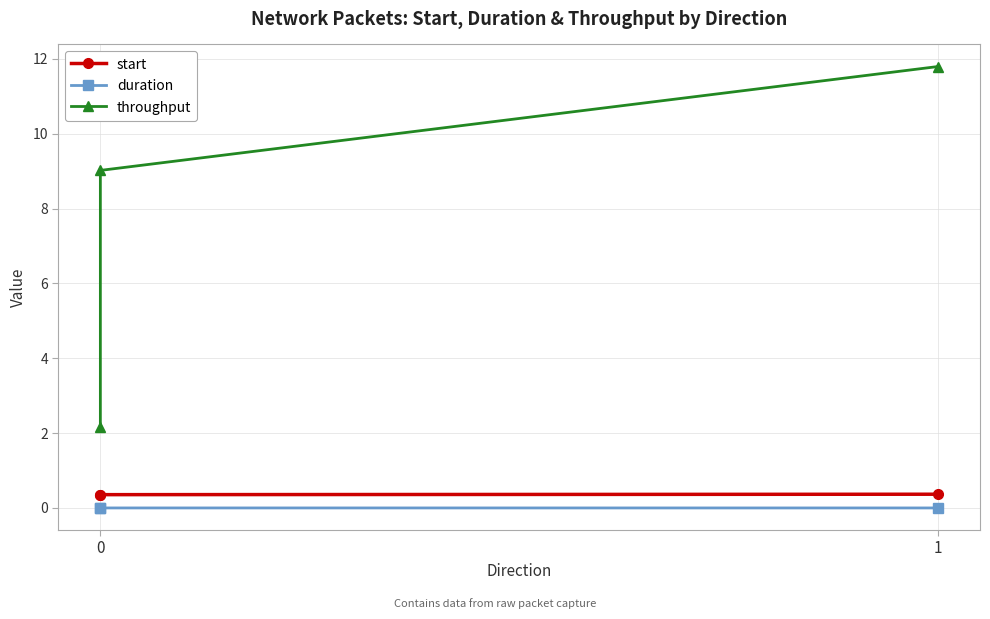

Between 0 and 1, which series saw the biggest shift?

throughput